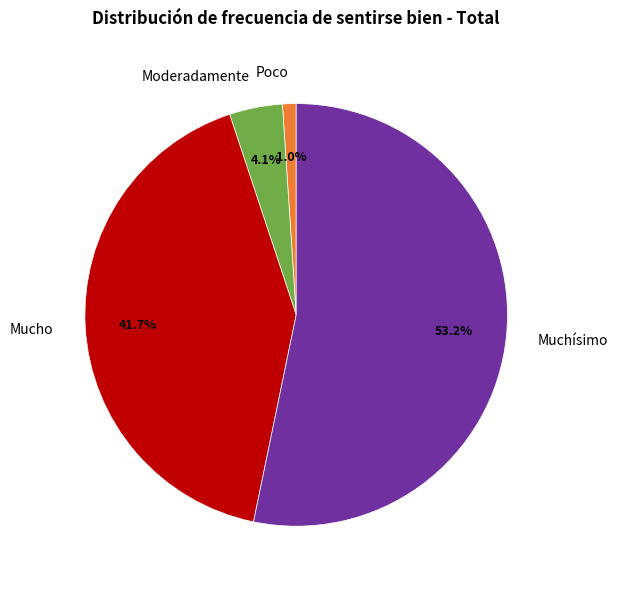

Which category accounts for the majority?

Muchísimo